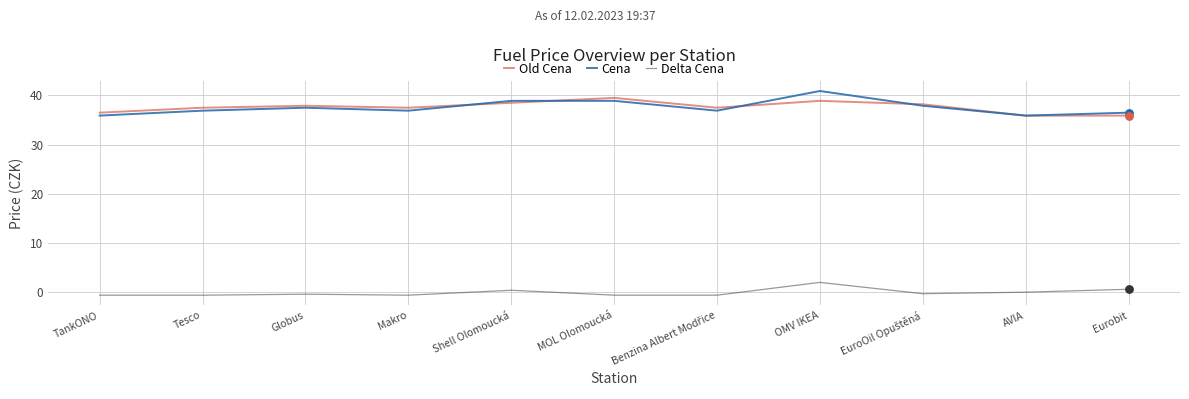

At which category is the sum across all series the highest?

OMV IKEA